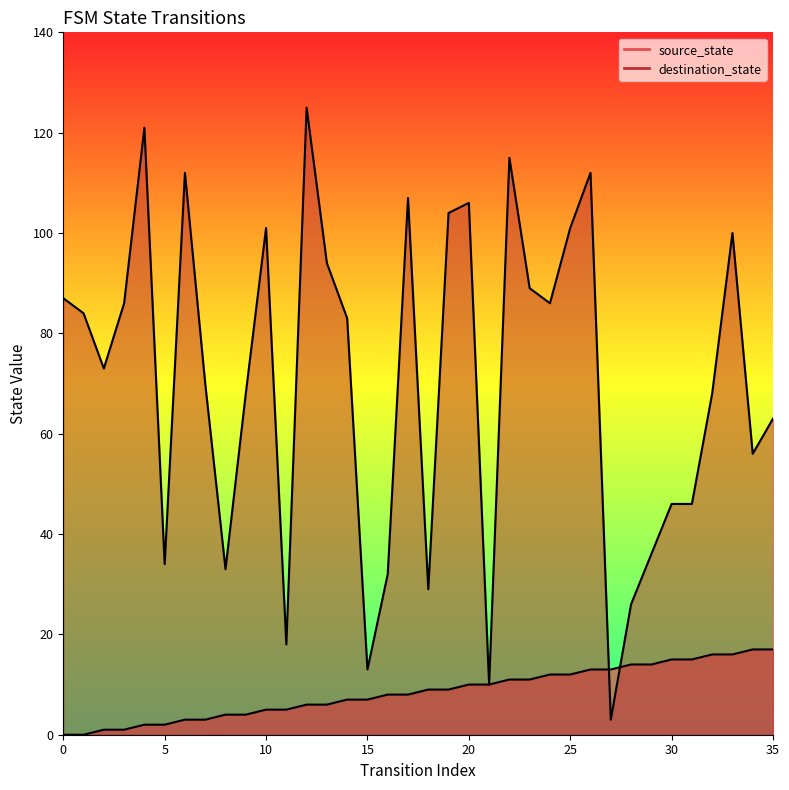

What is the total value across all series at 20?

116